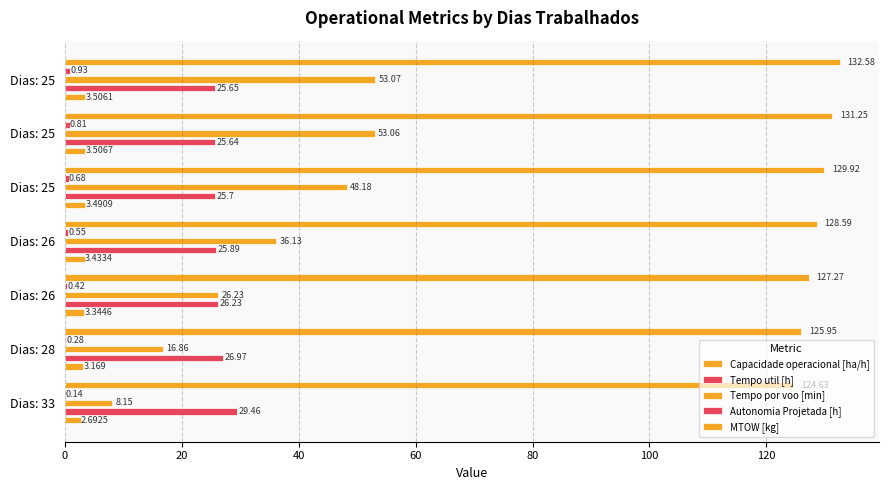

Is the value of MTOW [kg] at Dias: 33 greater than the value of Autonomia Projetada [h] at Dias: 25?

Yes